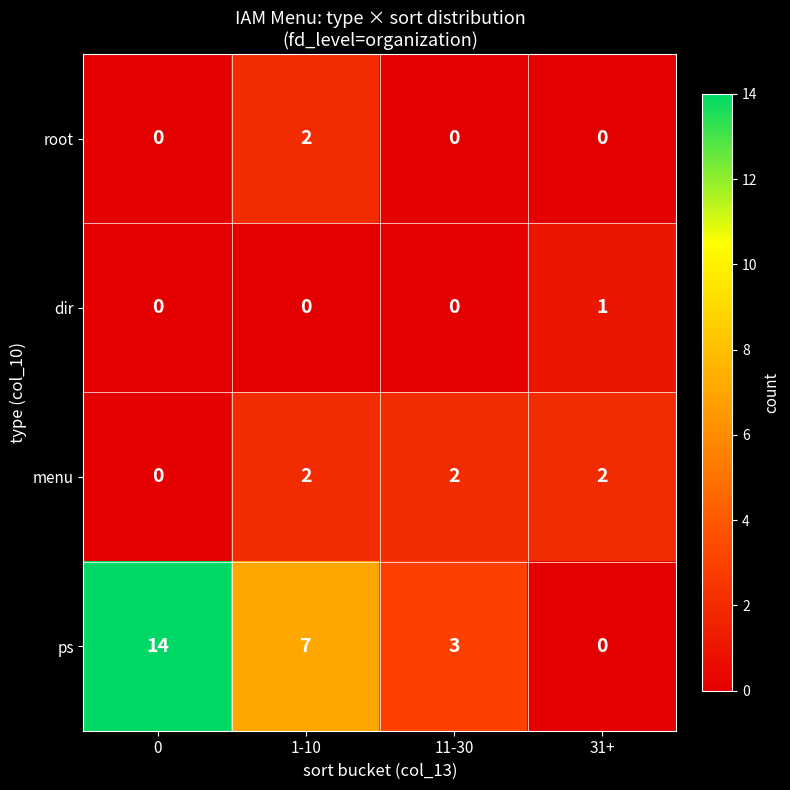

Rank the categories by ps value from highest to lowest.

0, 1-10, 11-30, 31+